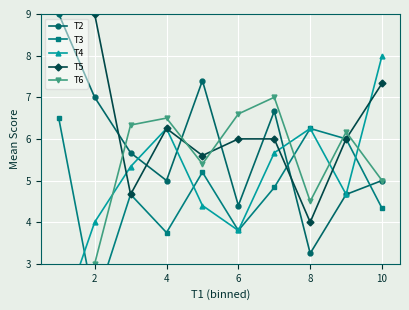

True or false: T2 and T6 intersect in this chart.

True